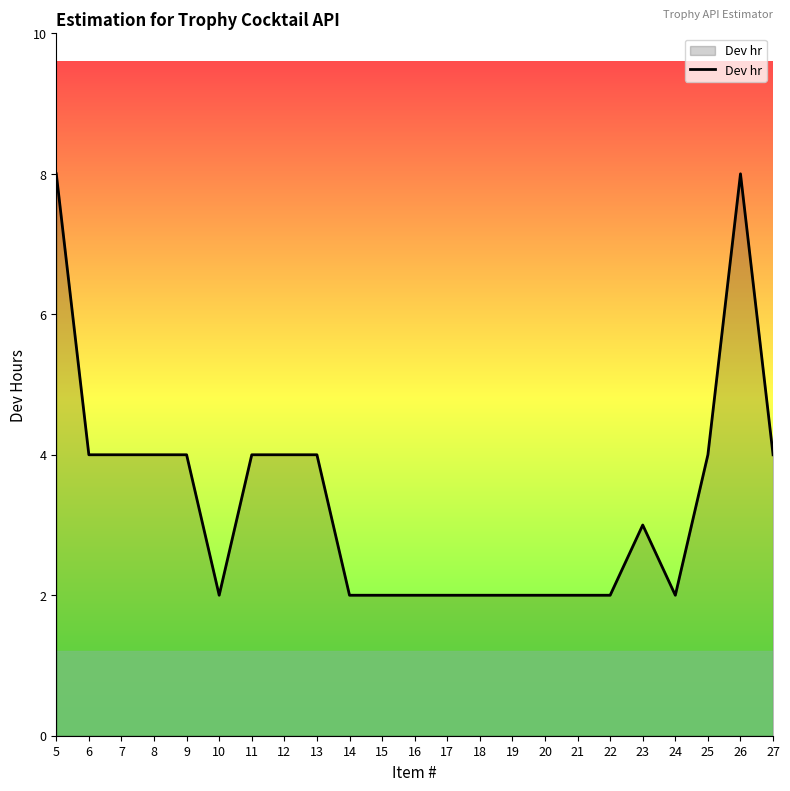

Approximately how many times larger is the value at 19 compared to 13?

0.5